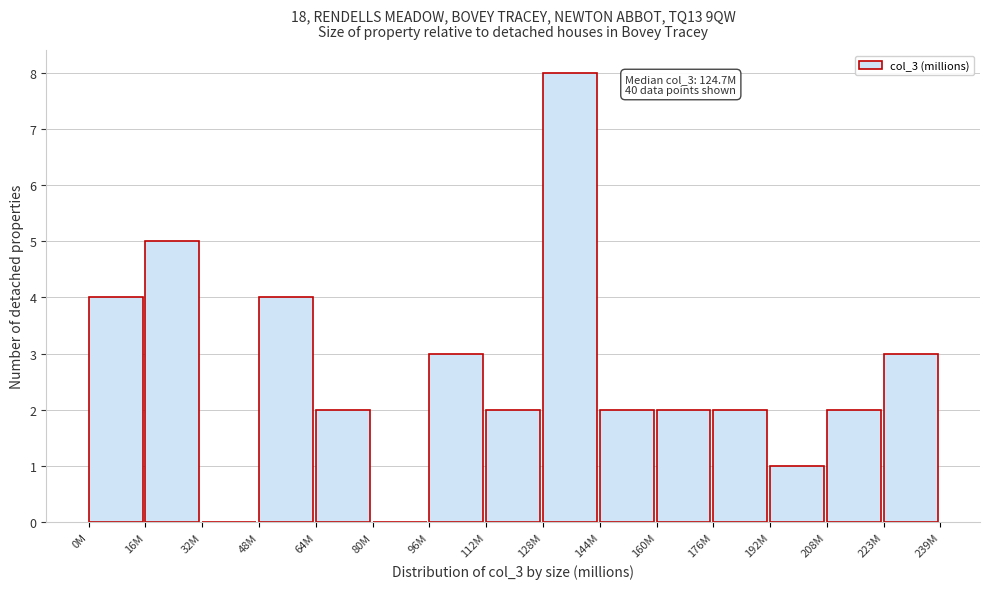

Reading left to right, what are all the values shown in this chart?

0M=4	16M=5	32M=0	48M=4	64M=2	80M=0	96M=3	112M=2	128M=8	144M=2	160M=2	176M=2	192M=1	208M=2	223M=3